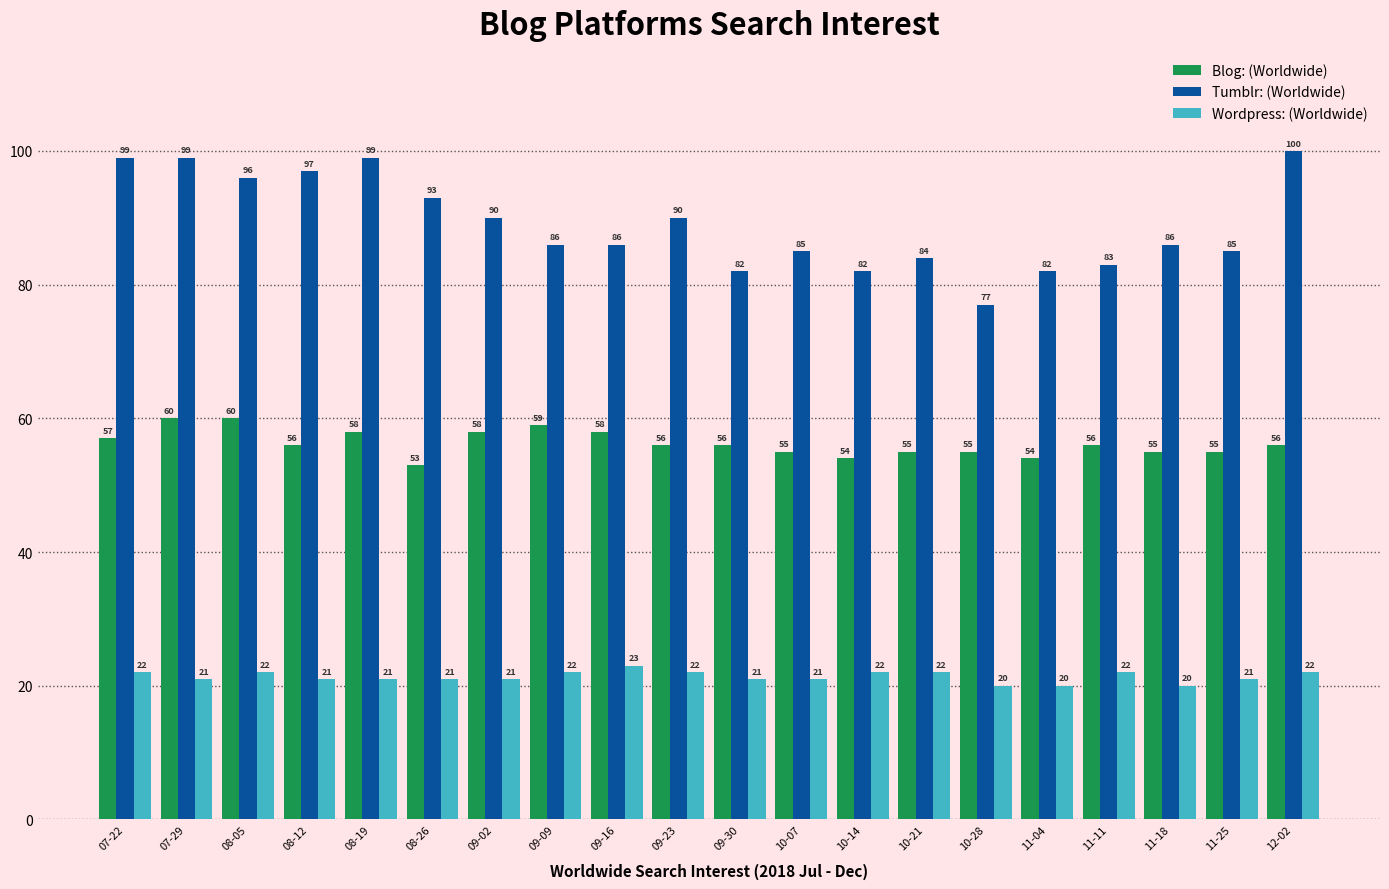

Reading left to right, what are all the values shown in this chart?

Blog: (Worldwide): 57	60	60	56	58	53	58	59	58	56	56	55	54	55	55	54	56	55	55	56
Tumblr: (Worldwide): 99	99	96	97	99	93	90	86	86	90	82	85	82	84	77	82	83	86	85	100
Wordpress: (Worldwide): 22	21	22	21	21	21	21	22	23	22	21	21	22	22	20	20	22	20	21	22